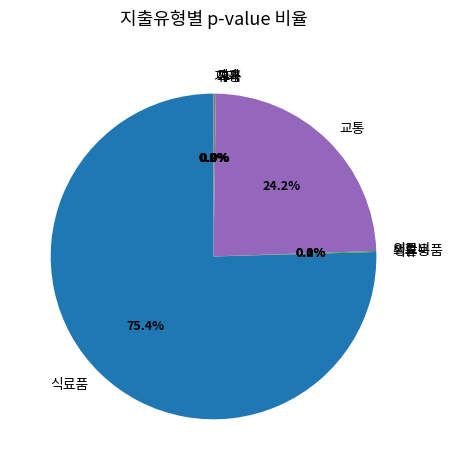

True or false: 식료품 accounts for 67% of the total.

False